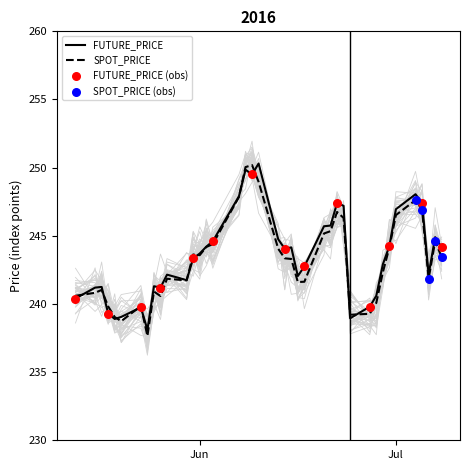

At which category is the sum across all series the highest?

2016-06-08